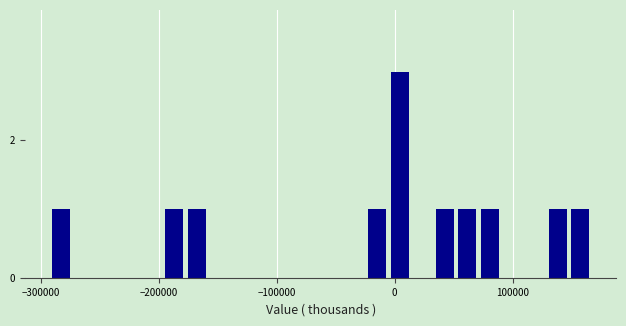

Around what value on the x-axis is the tallest bar? Give the approximate position of its centre, as read against the axis.

0